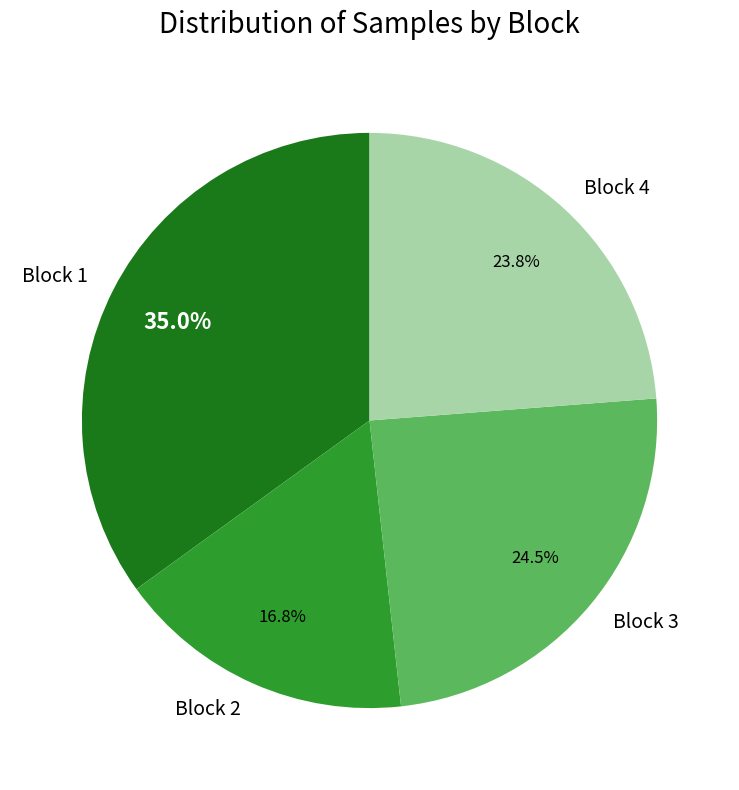

Combined, what portion of the pie is Block 3 and Block 2?

41.3%